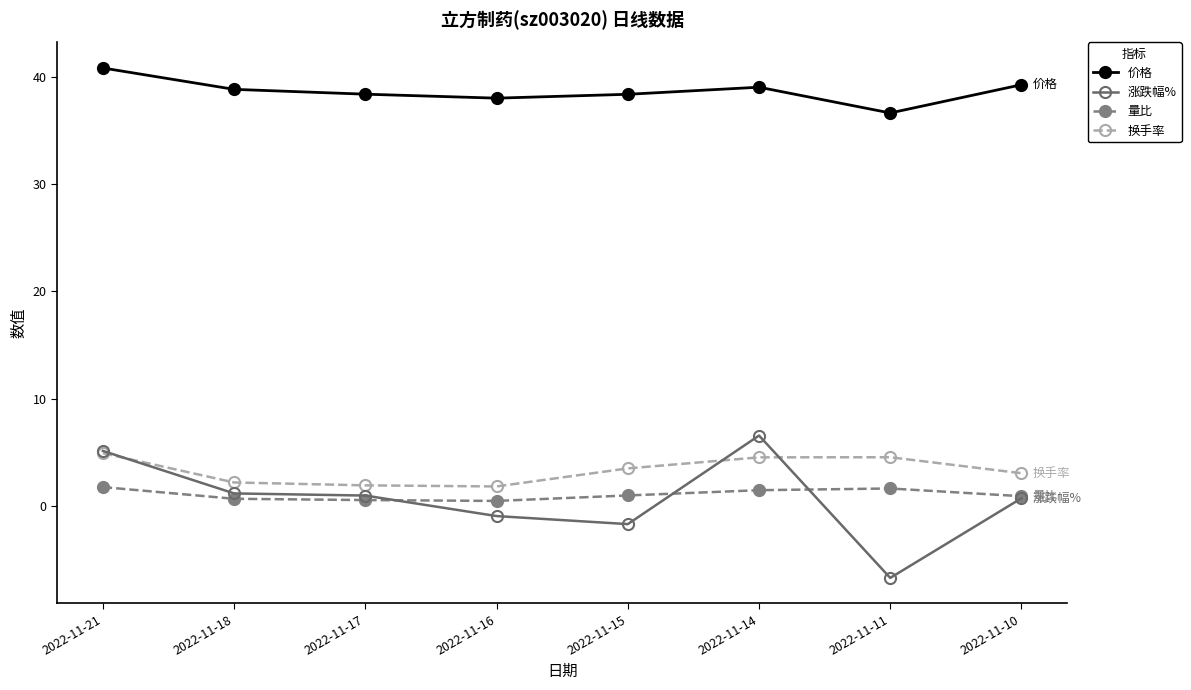

True or false: 价格 and 换手率 cross at least once.

False